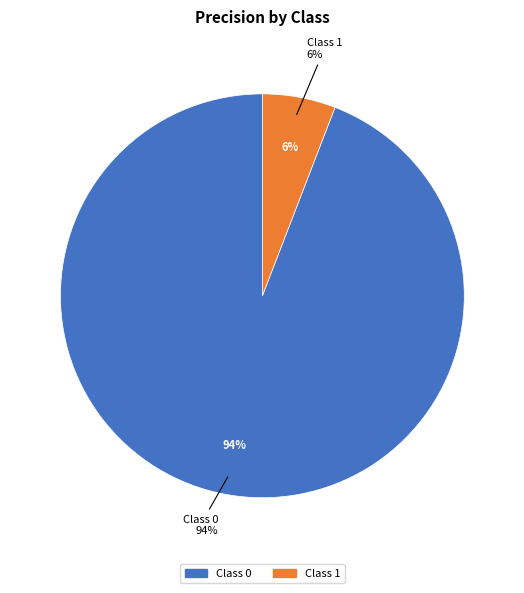

To the nearest percent, what is the average slice percentage?

50%